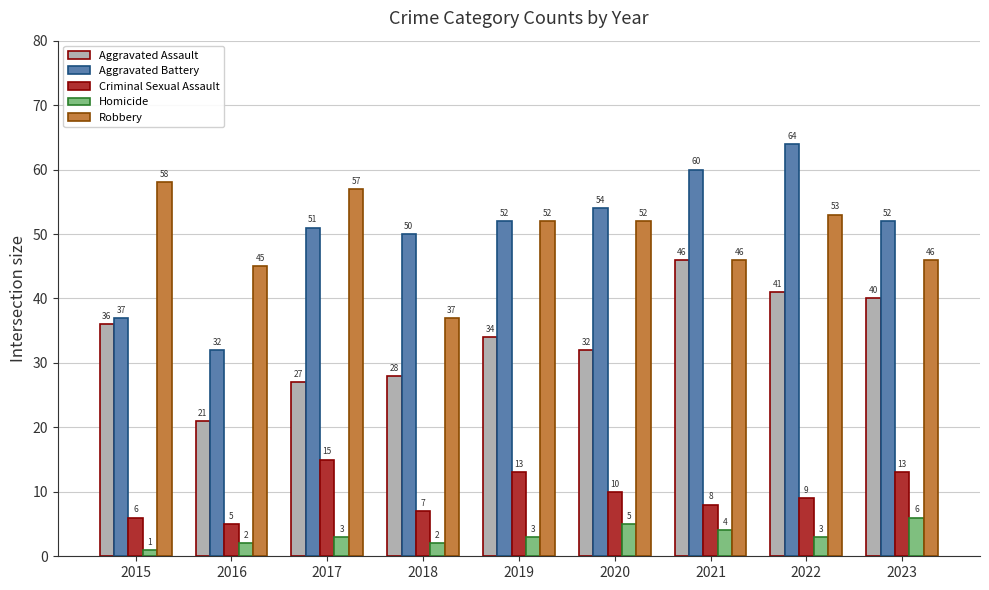

How many groups of bars are there?

9